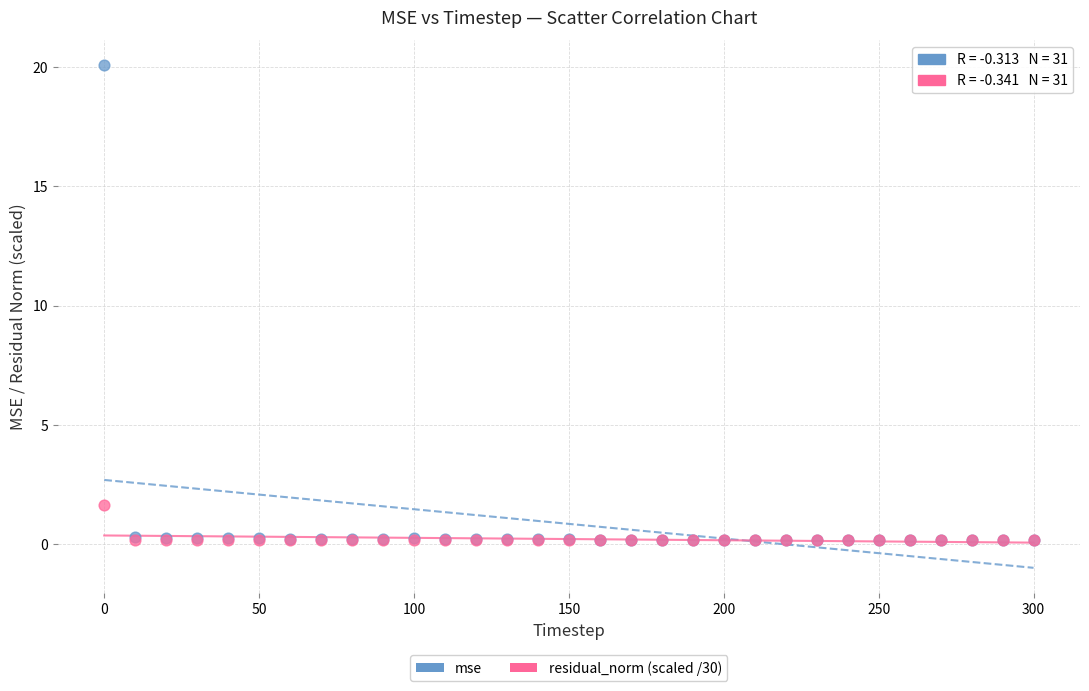

Across all series, what Y value is closest to 10?

1.6